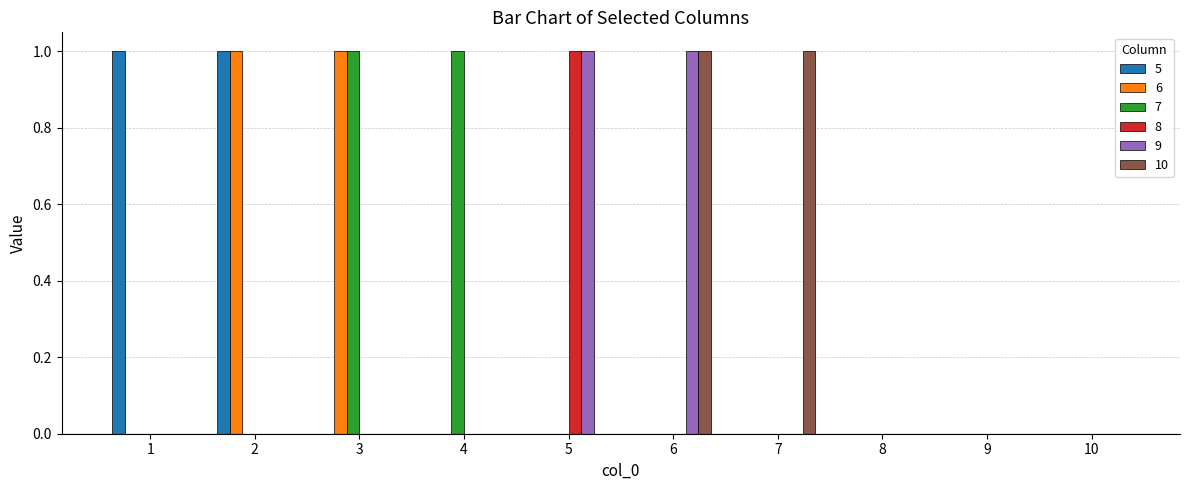

The value of 6 at 2 is 1. True or false?

True